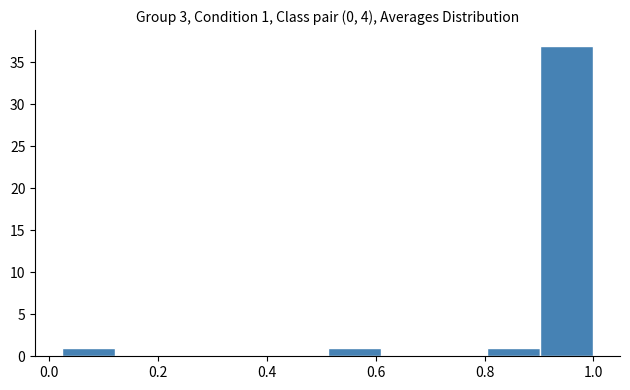

Which range on the x-axis has the tallest bar?

0.90 to 1.00